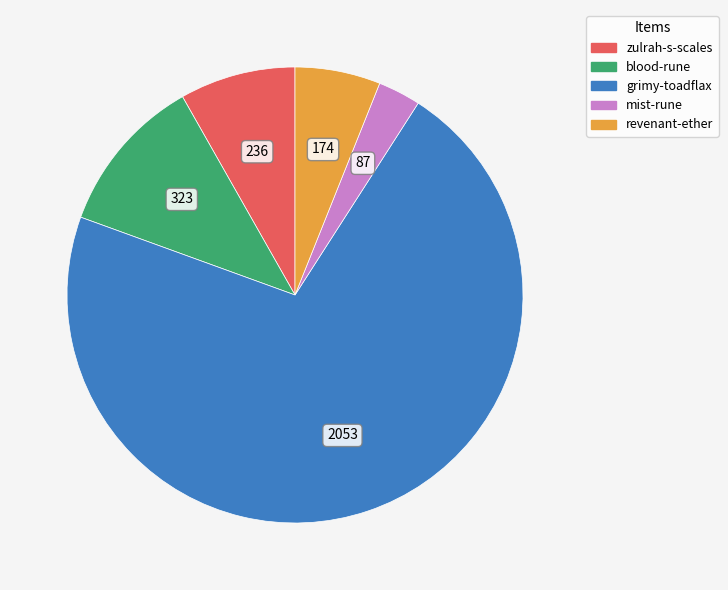

Is it true that revenant-ether is 19% of the pie?

False